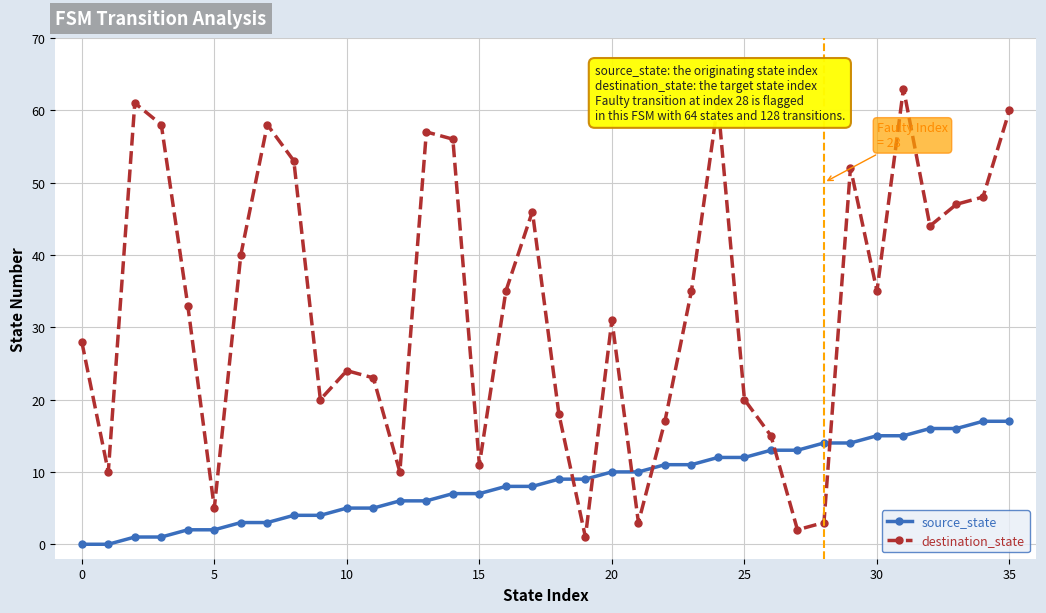

Which series has the widest spread of values?

destination_state